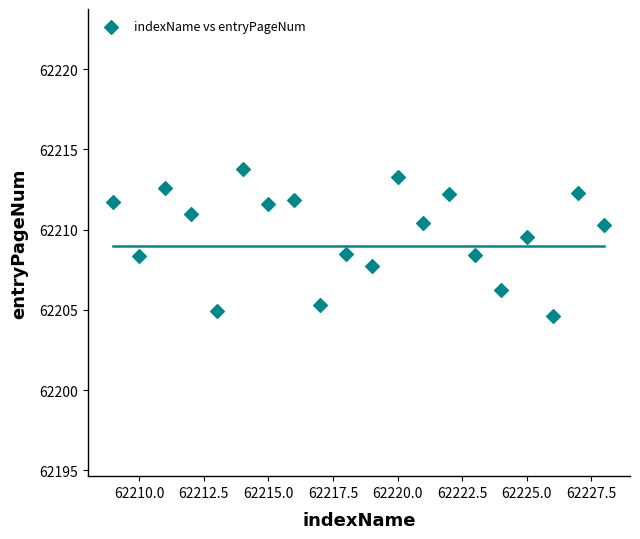

What is the range of Y values (max minus min)?

9.1